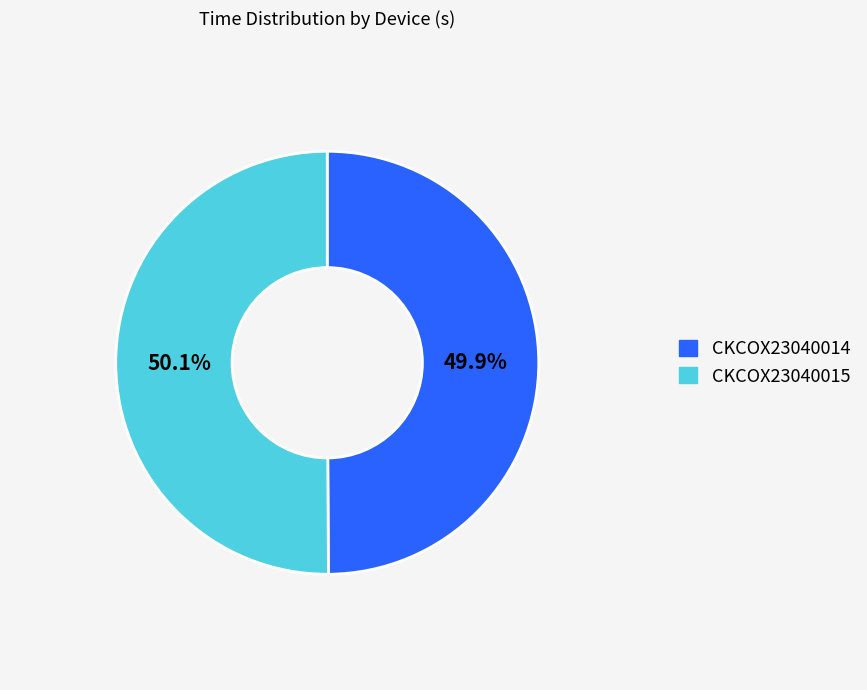

Approximately how many times larger is the value at CKCOX23040015 compared to CKCOX23040014?

1.0